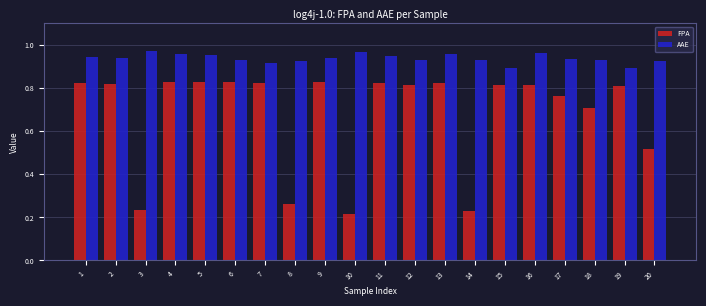

What is the sum of all FPA values?

13.6